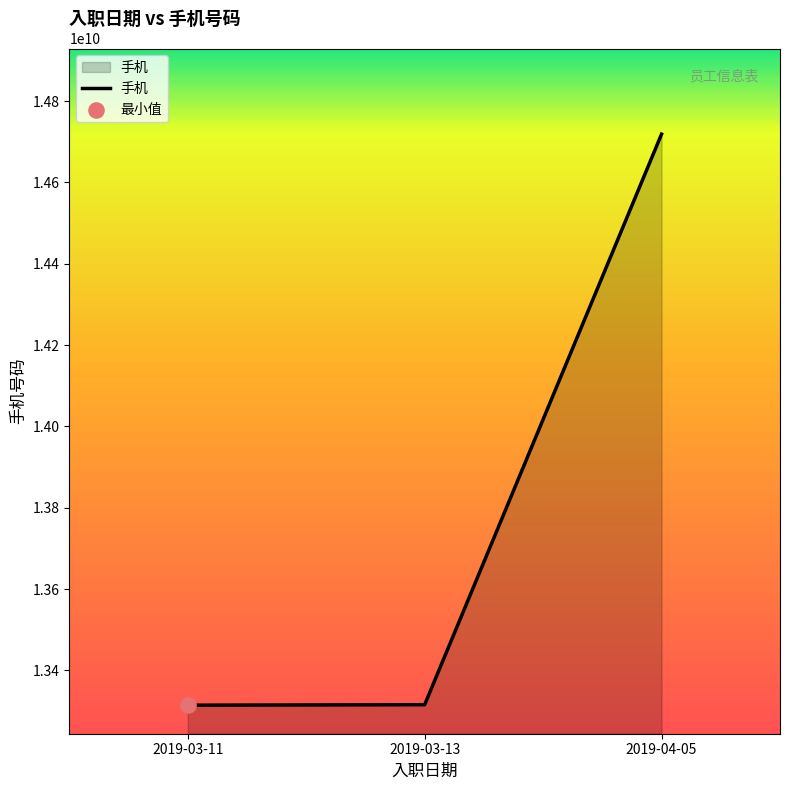

Which has a higher value, 2019-03-11 or 2019-04-05?

2019-04-05